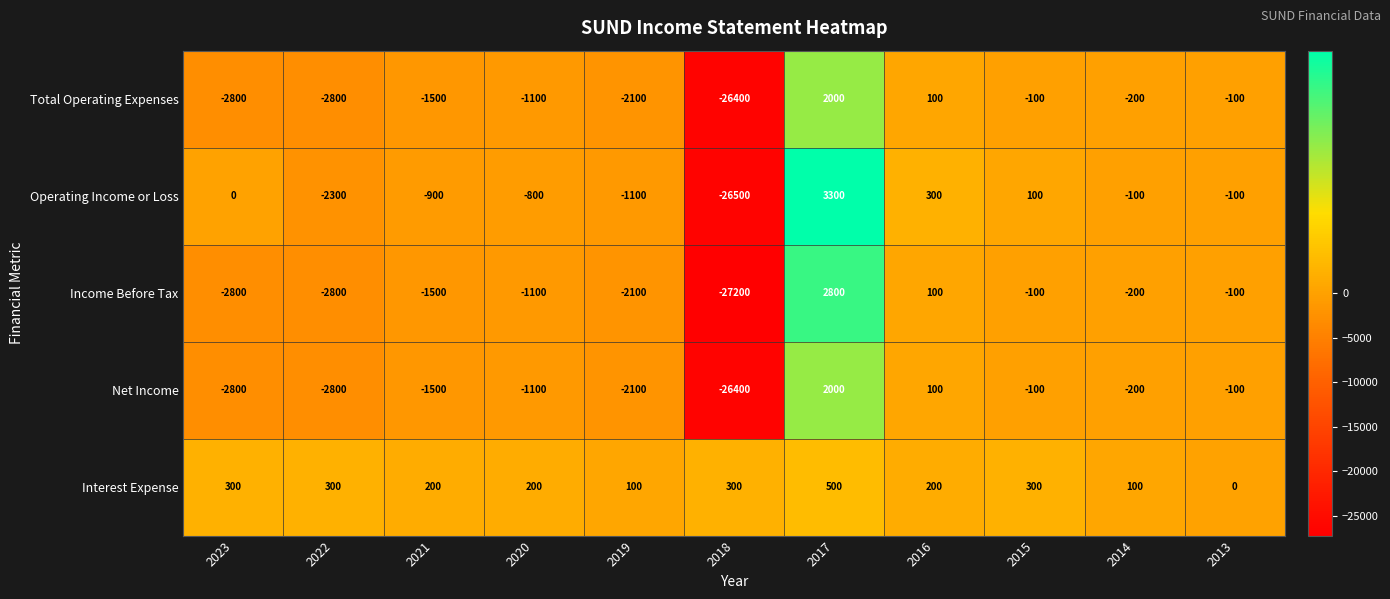

What is the difference between the maximum and second lowest values in the Total Operating Expenses series?

4800